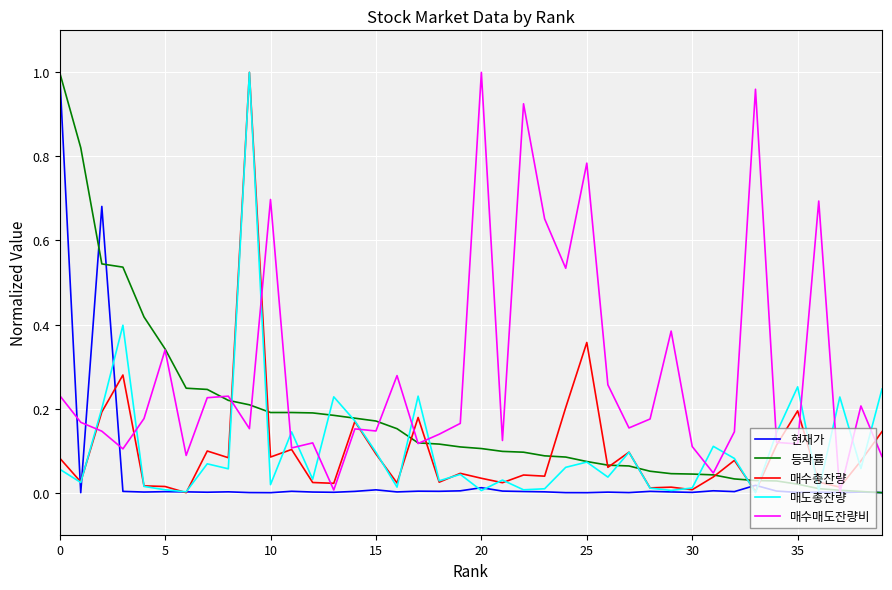

Which series has the largest total across all categories?

매수매도잔량비